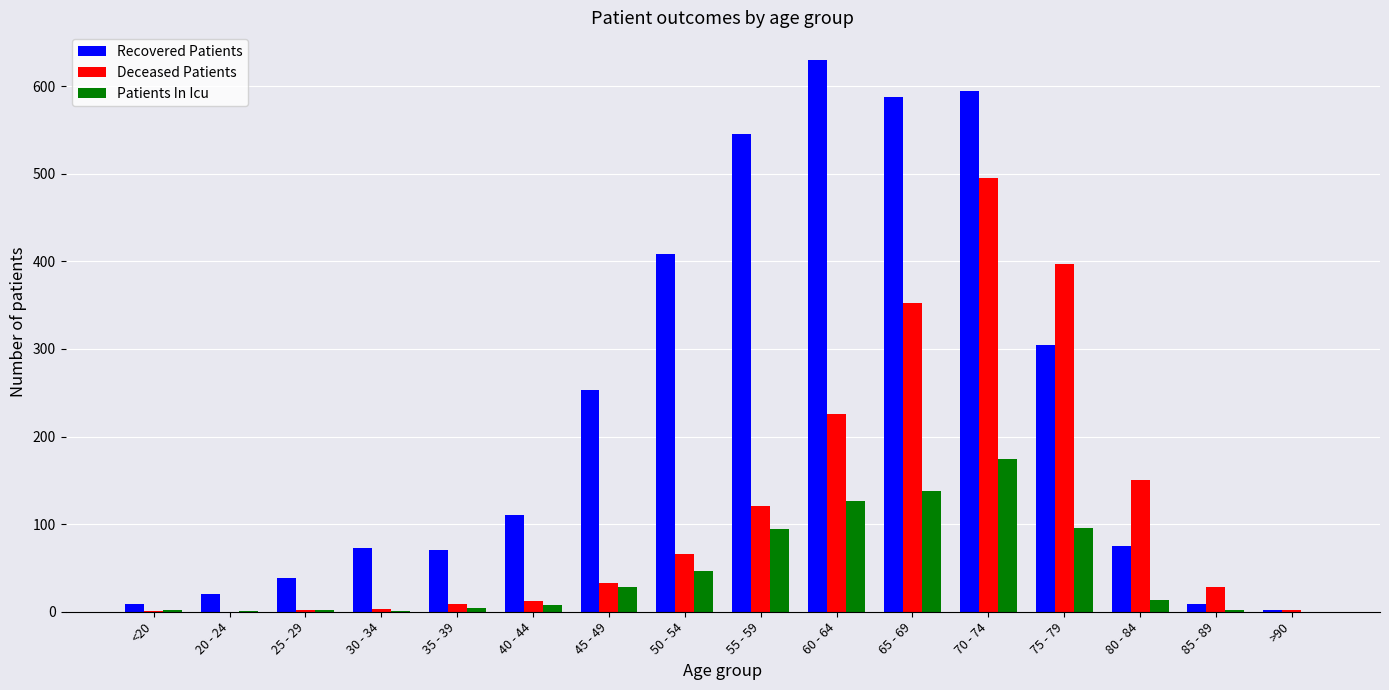

How many groups of bars are there?

16